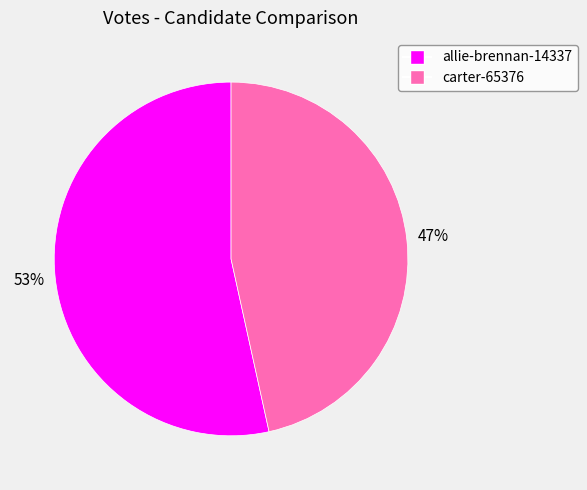

Do allie-brennan-14337 and carter-65376 together represent more than half of the pie?

Yes